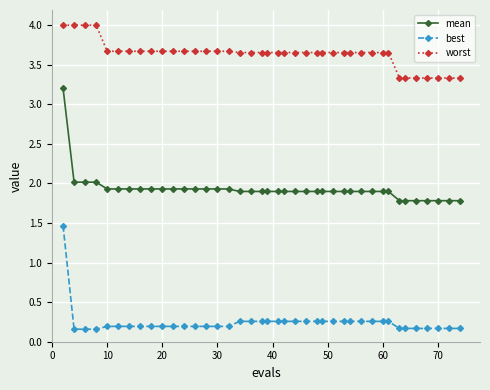

List the series in order of their peak value, highest first.

worst, mean, best